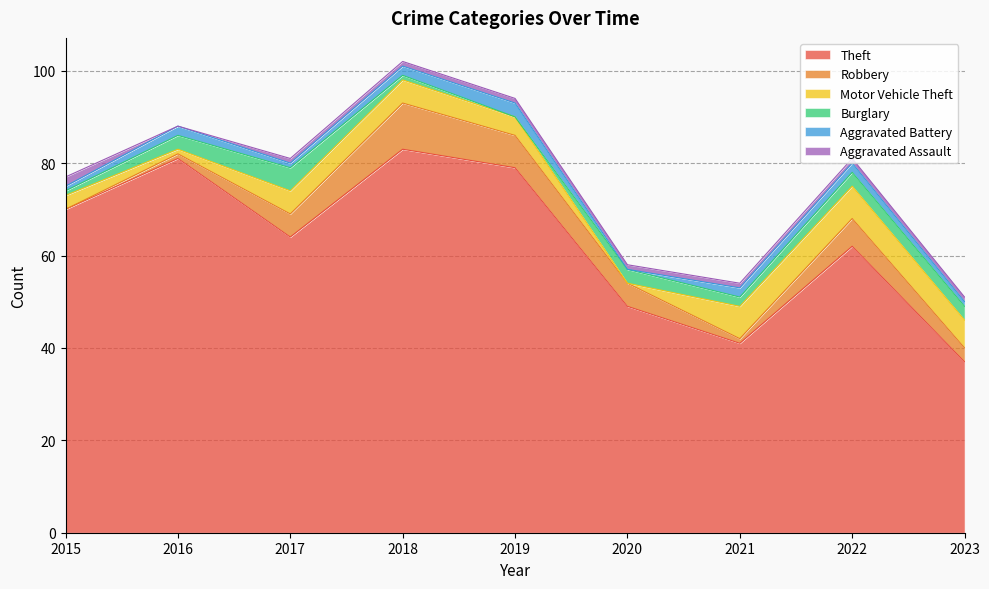

What is the spread (max minus min) of values at 2023?

36